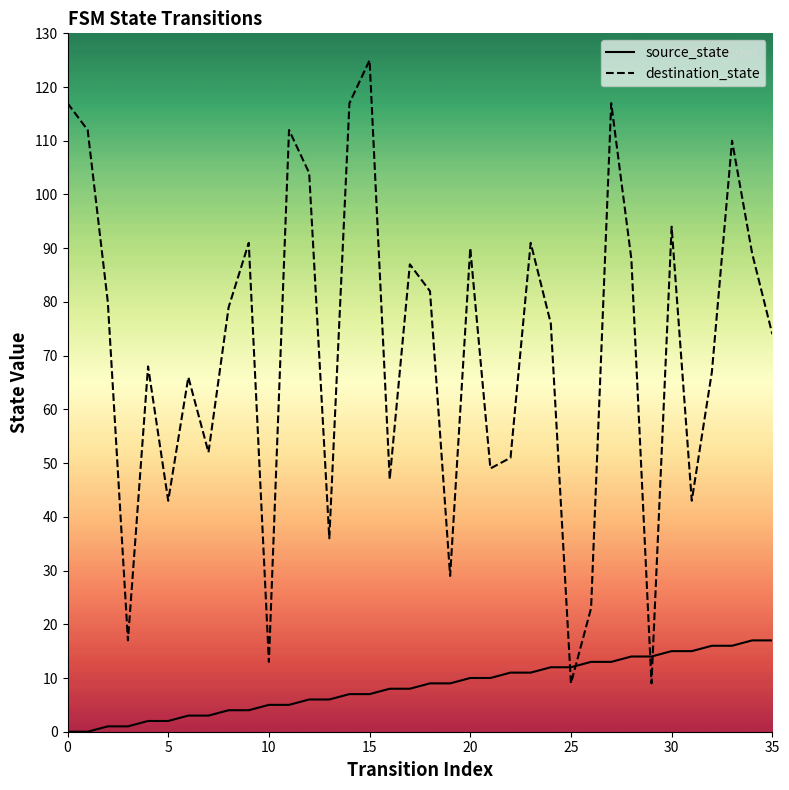

How many data points does each series have?

36